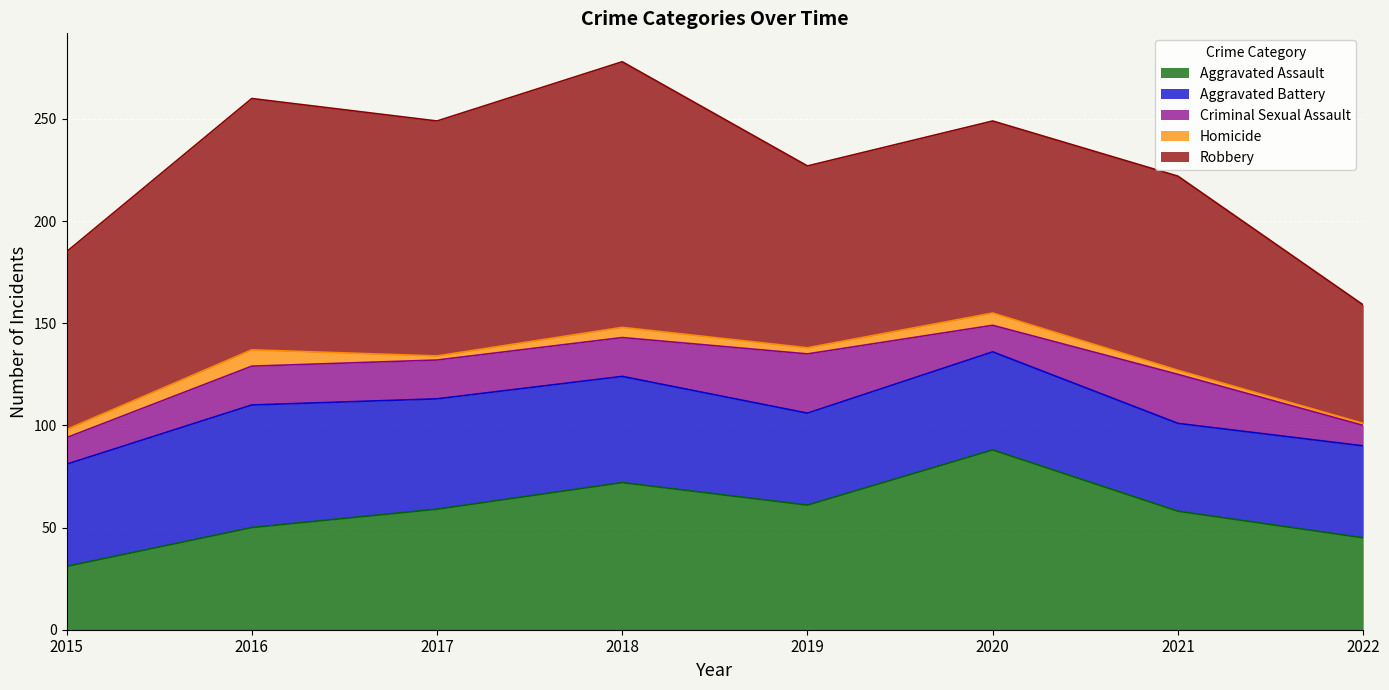

Between 2022 and 2020, which is larger?

2020